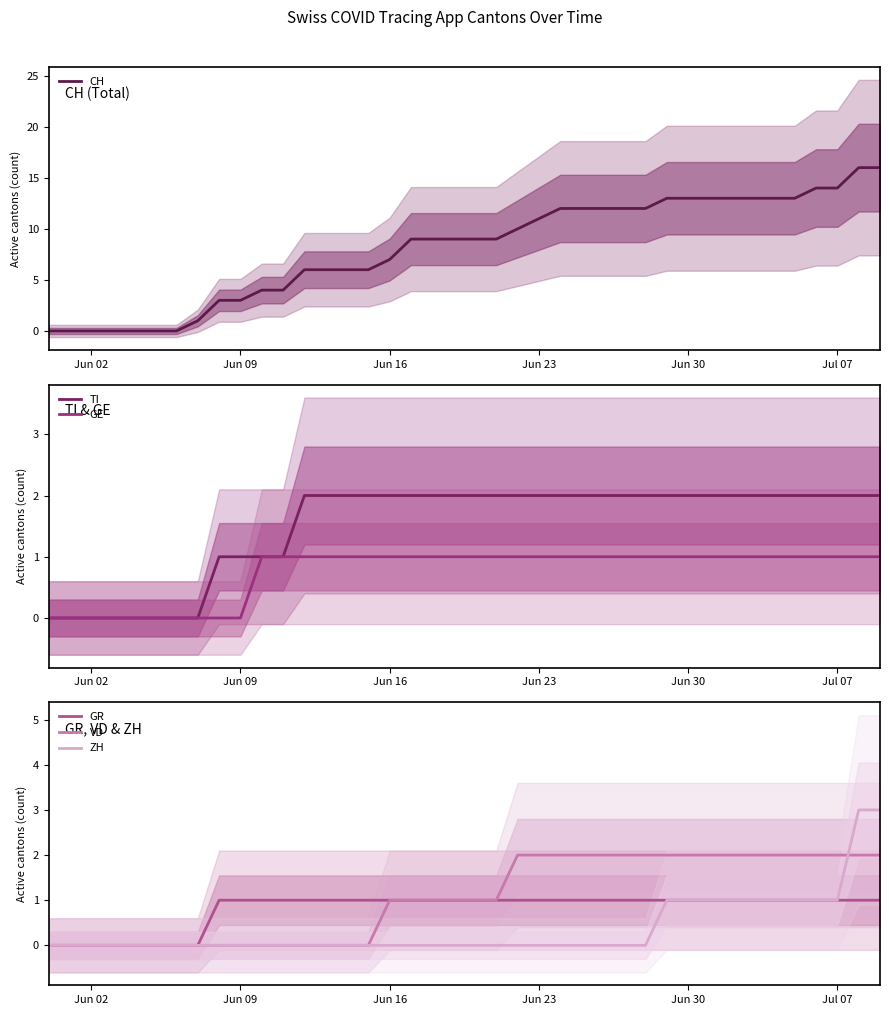

At which category does the chart reach its minimum across all series?

Jun 02